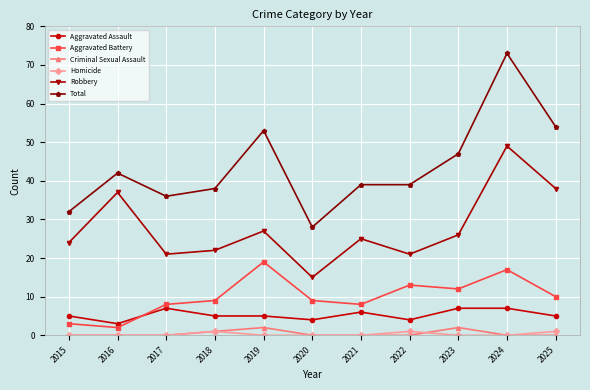

True or false: Aggravated Assault has more than 0 points higher than both neighbors.

True